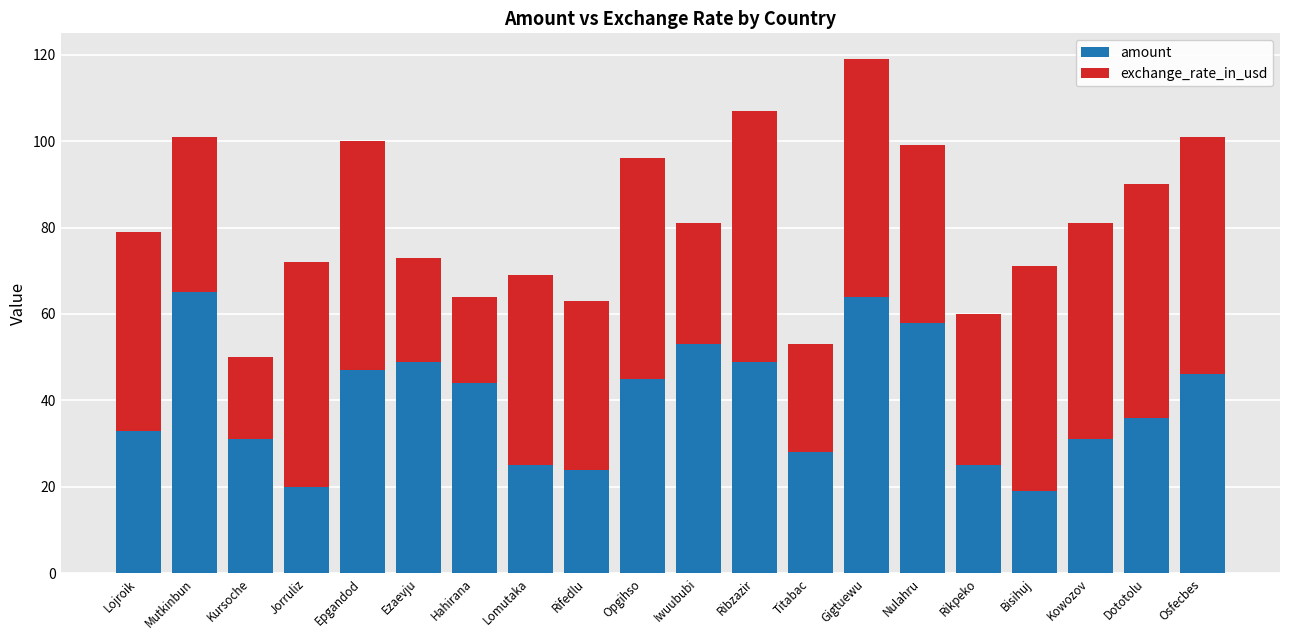

What is the minimum value for amount?

19